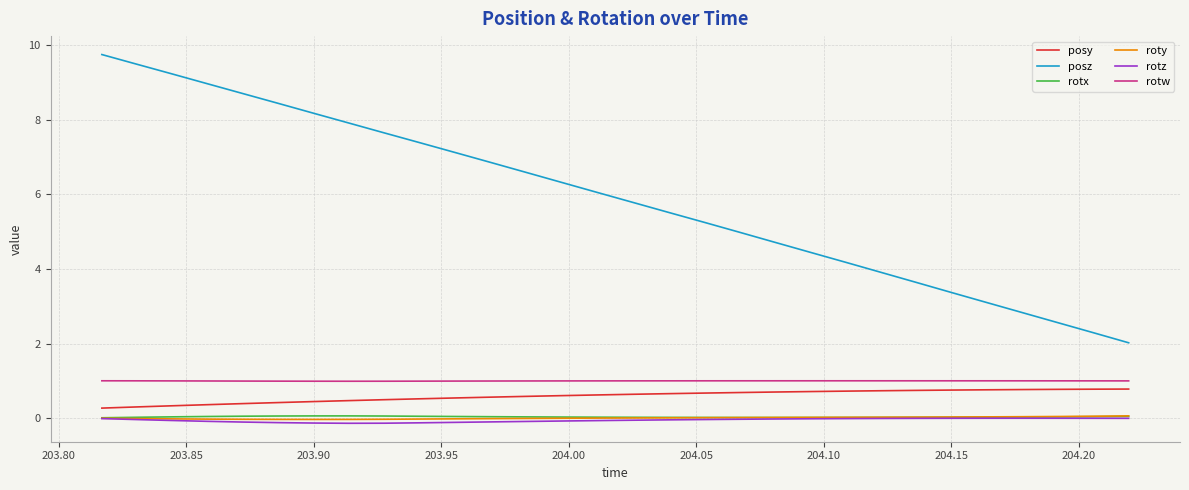

At how many categories does at least one series exceed 8?

7